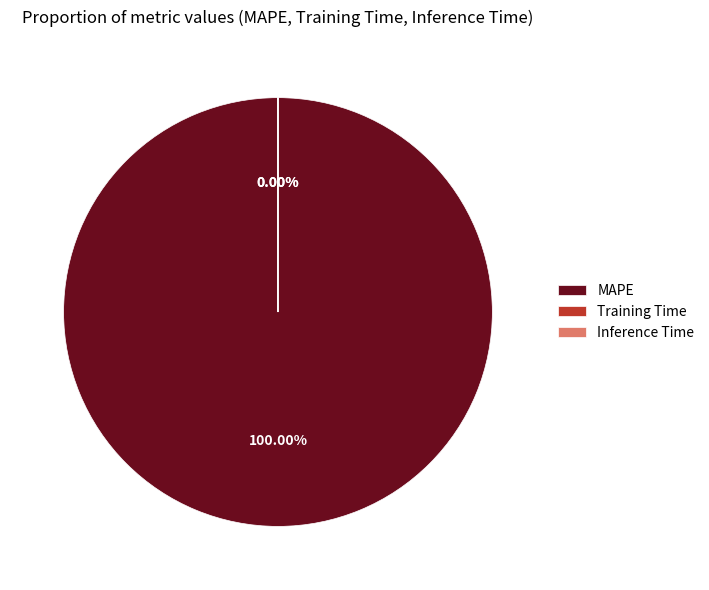

How many slices are in this pie chart?

3